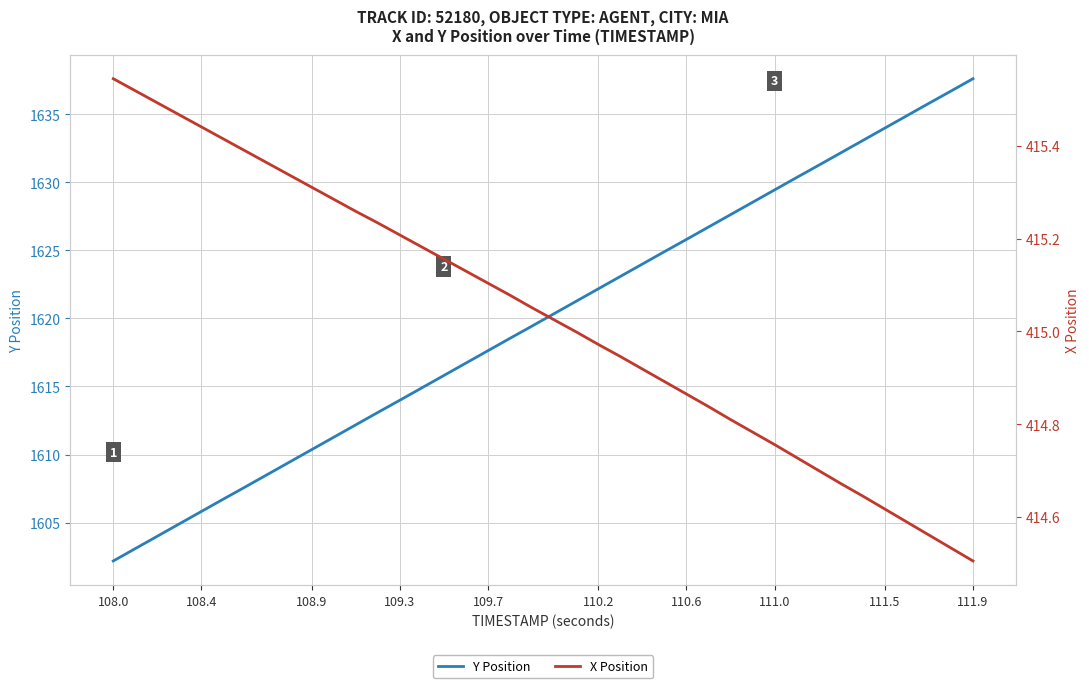

True or false: Y Position has more than 2 points higher than both neighbors.

False